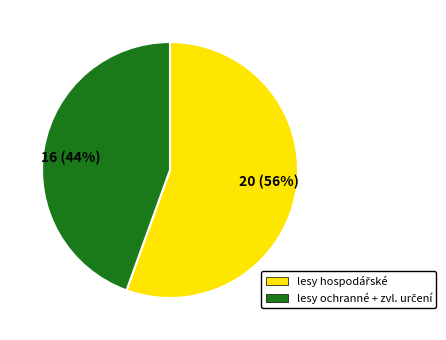

Is it true that 16 (44%) is 32% of the pie?

False